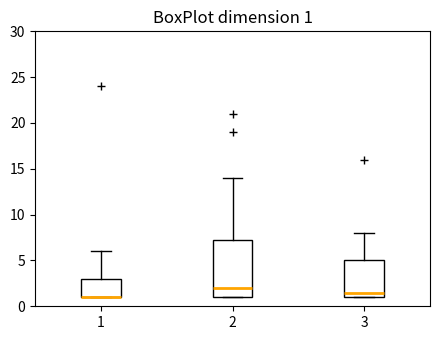

Which box is the tallest, from its lower edge to its upper edge?

2